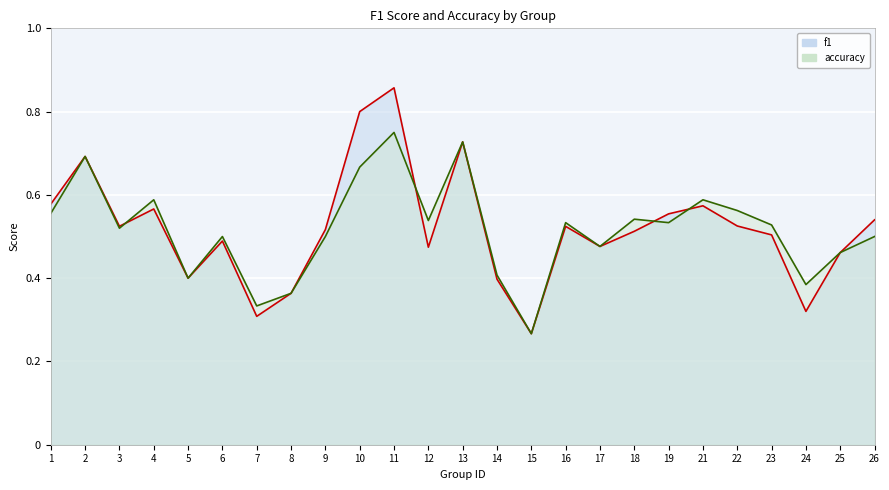

Where is accuracy nearest to the value 0?

15